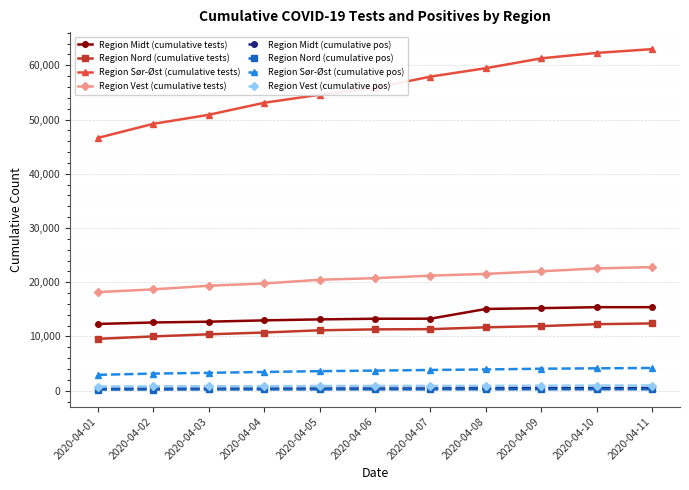

Which series has the largest range (max minus min)?

Region Sør-Øst (cumulative tests)